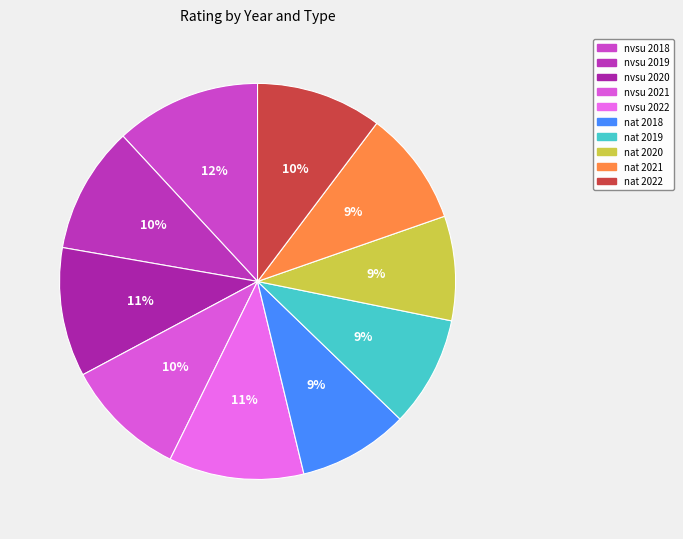

Which category has the smallest portion of the pie?

2020 nat